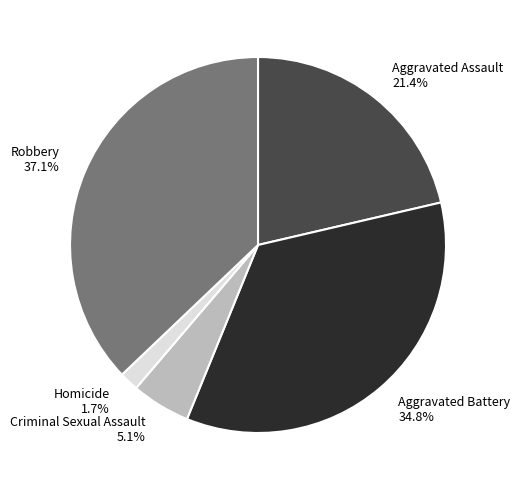

To the nearest percent, what percentage of the pie is Criminal Sexual Assault?

5%